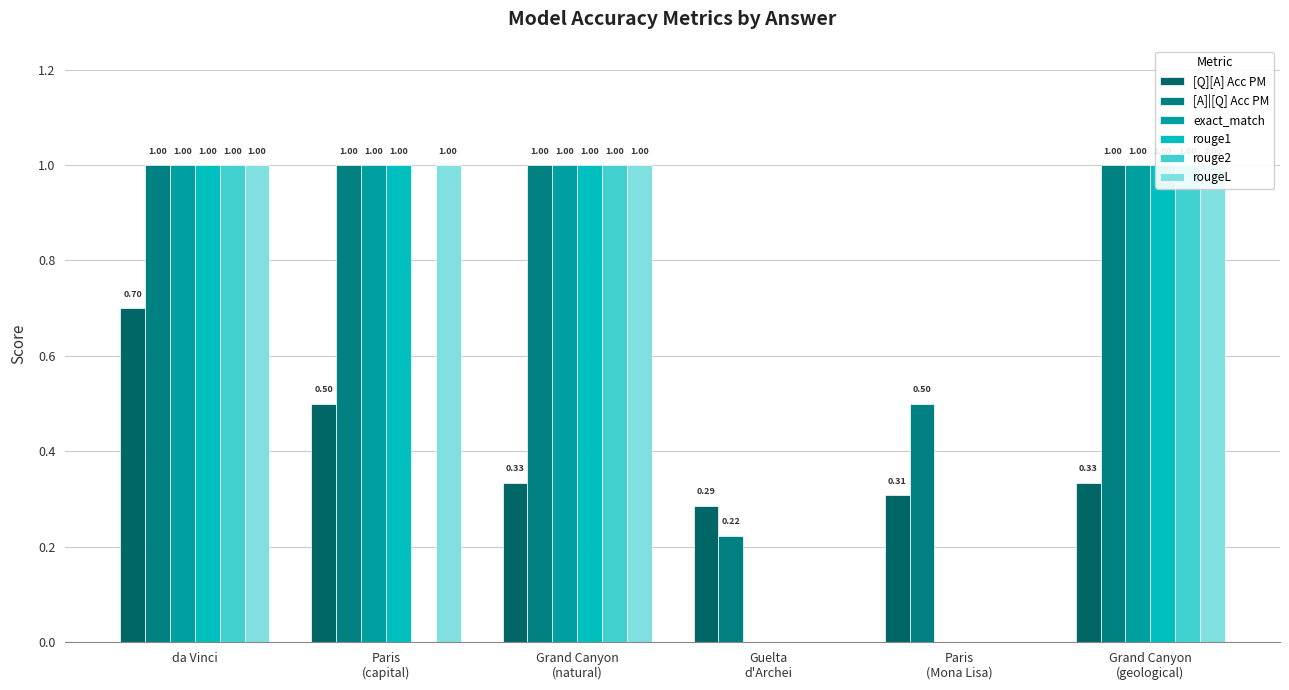

What are all the series names shown in the legend?

[Q][A] Acc PM, [A]|[Q] Acc PM, exact_match, rouge1, rouge2, rougeL